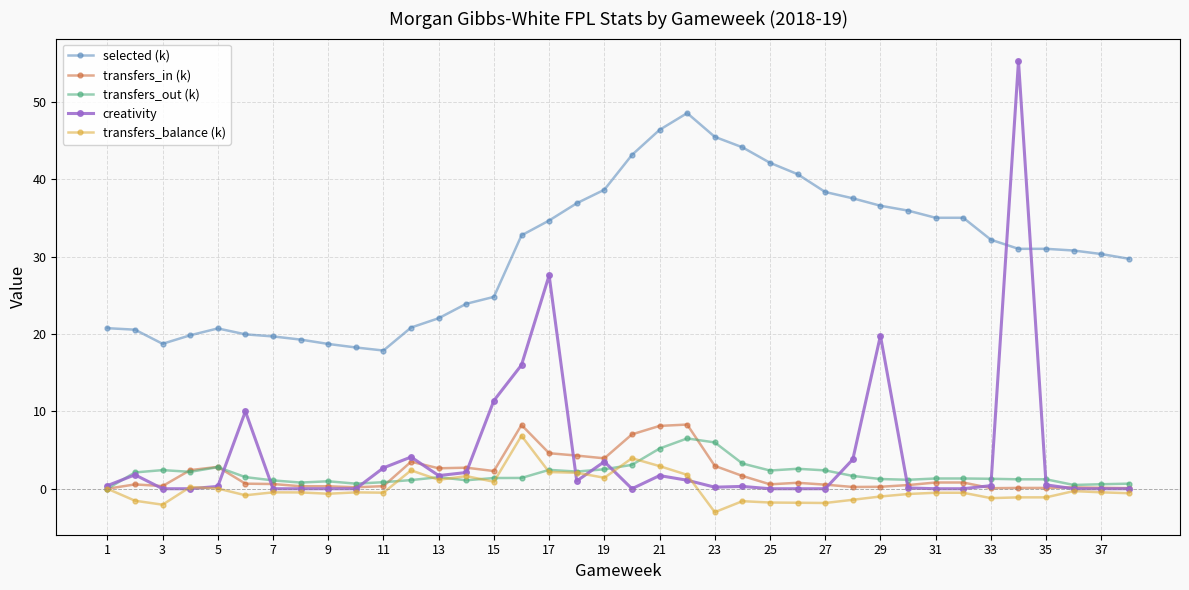

Which series has the widest spread of values?

creativity